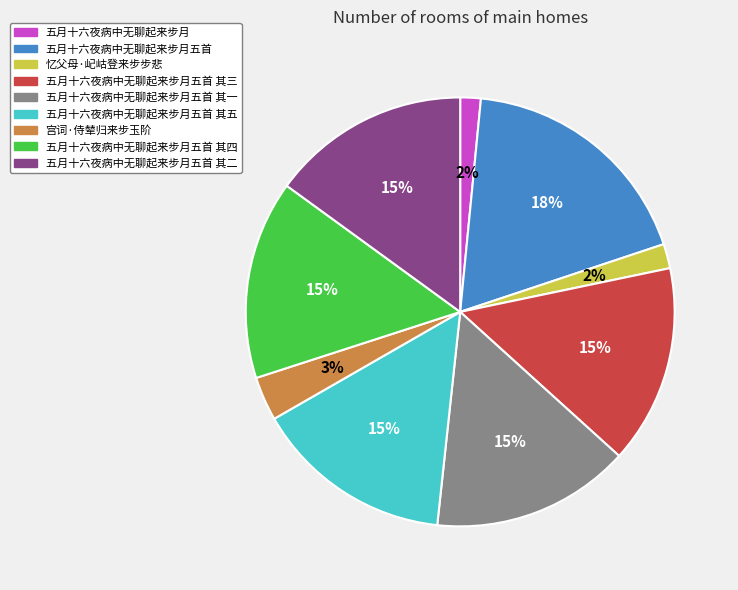

To the nearest percent, what is the average slice percentage?

11%